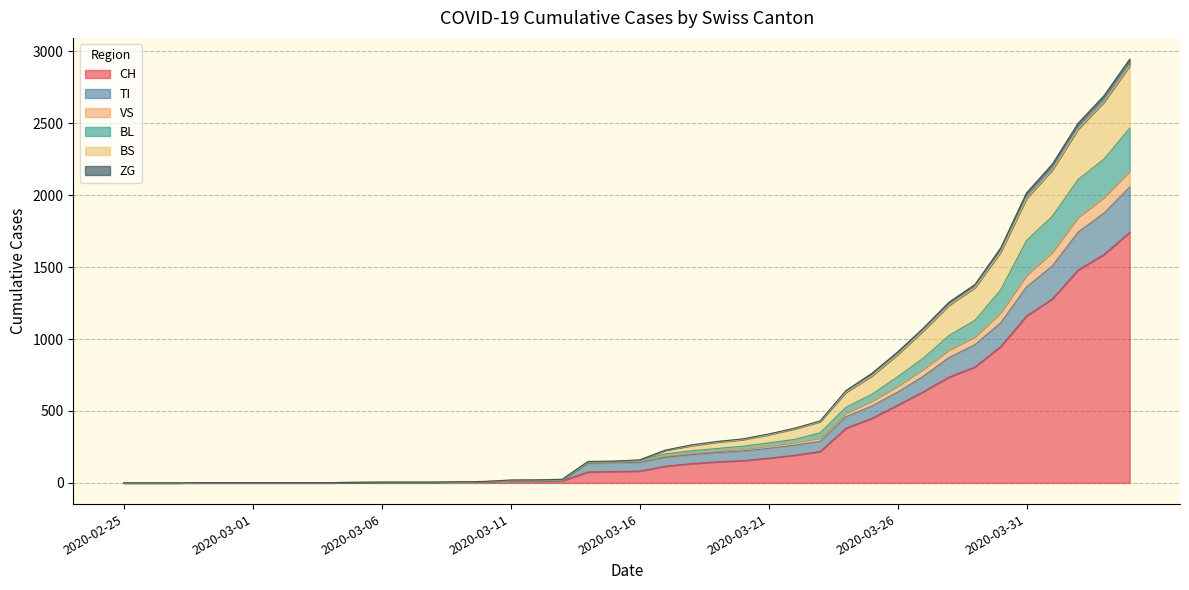

What is the maximum value for CH?

1742